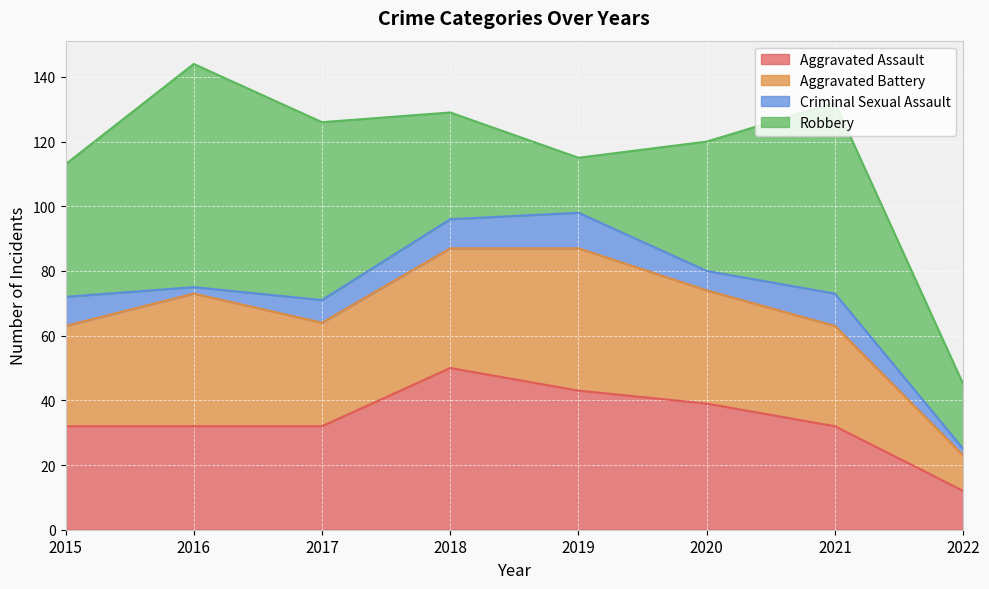

True or false: Aggravated Assault and Criminal Sexual Assault cross at least once.

False